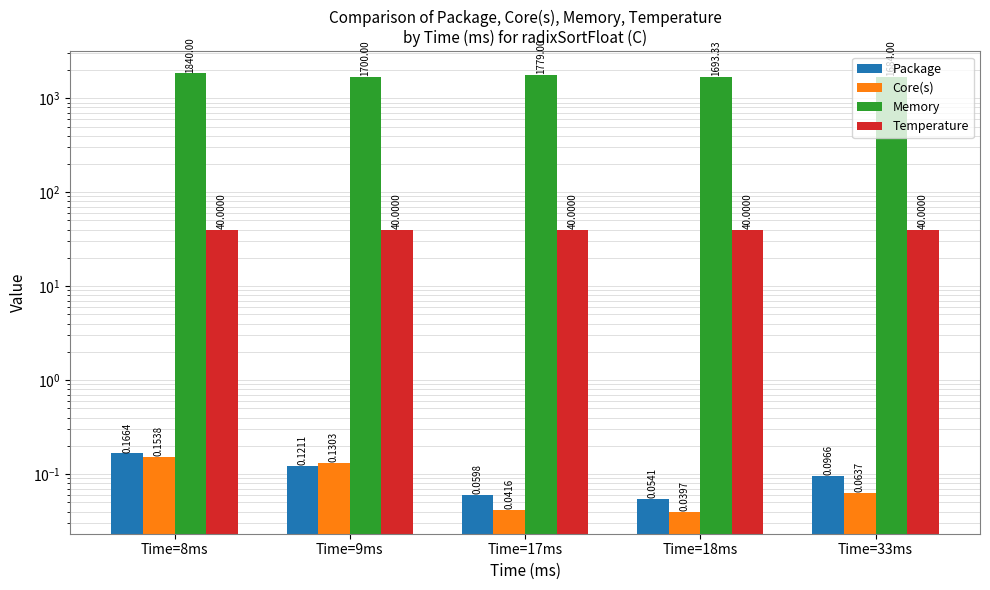

How many series are shown in this chart?

4